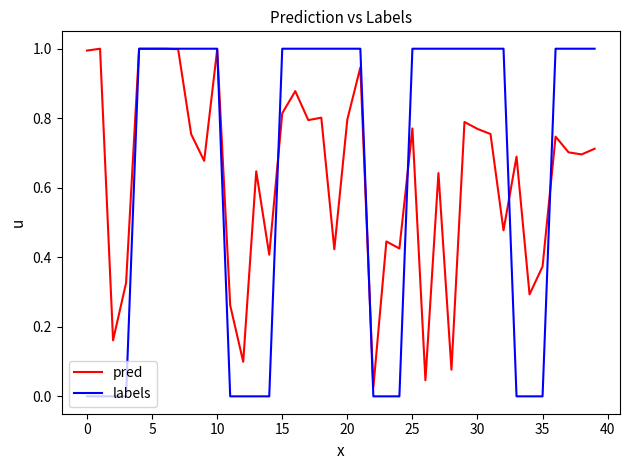

Which series has the widest spread of values?

labels